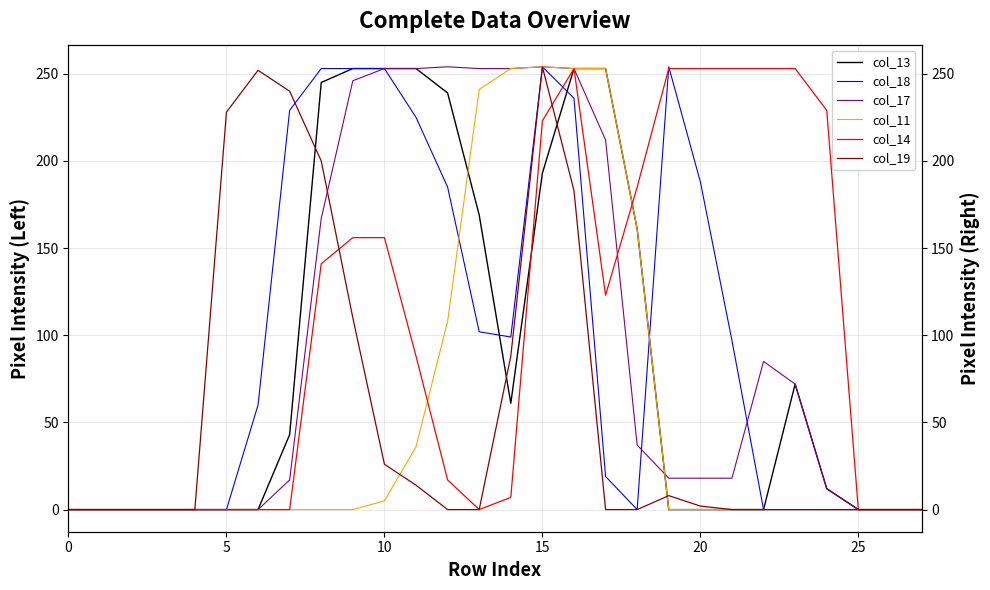

What value does the col_13 series have at 13?

169